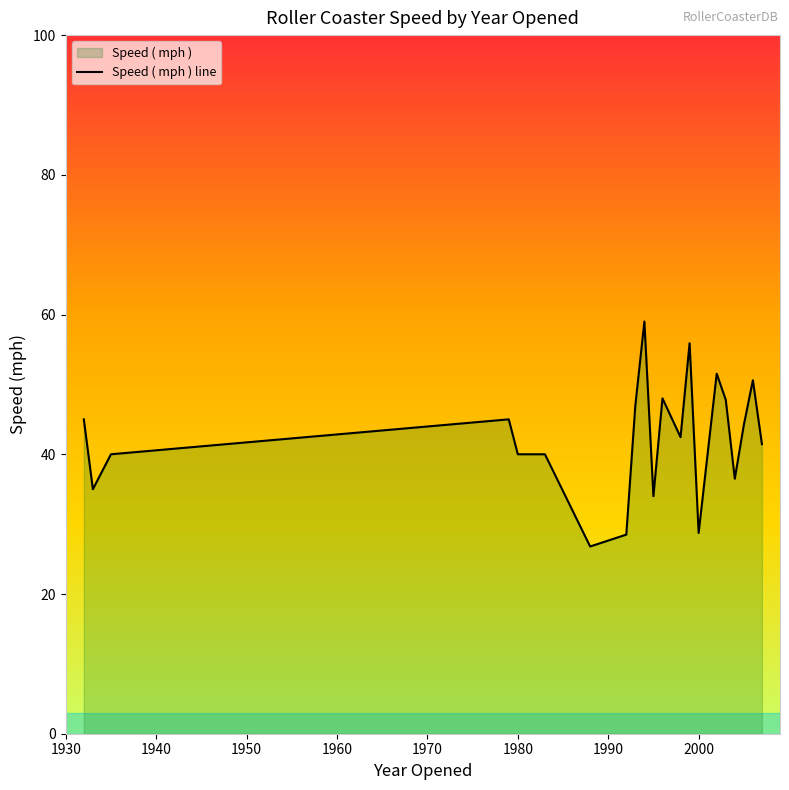

What is the maximum value shown in the chart?

59.0